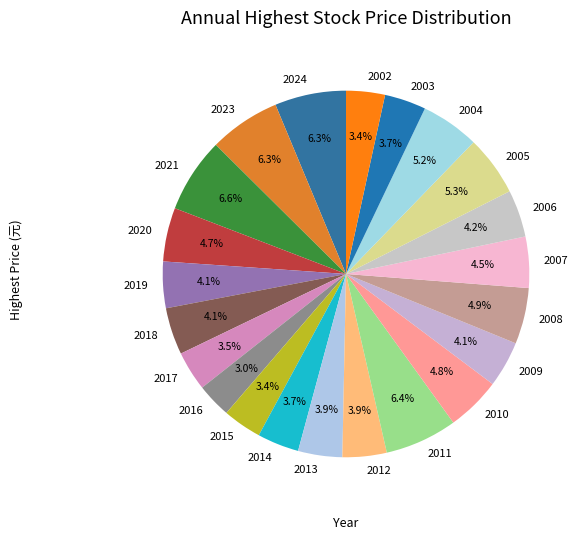

To the nearest percent, what percentage of the pie is 2020?

5%